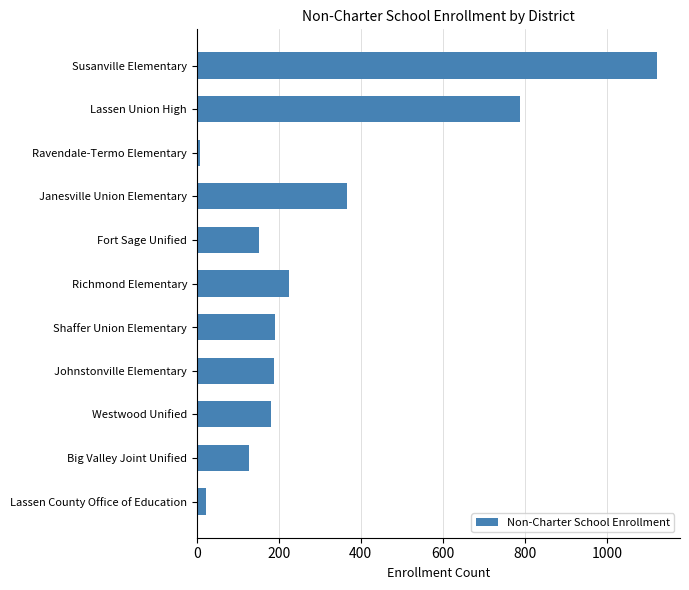

What is the ratio of the value at Big Valley Joint Unified to the value at Westwood Unified?

0.7